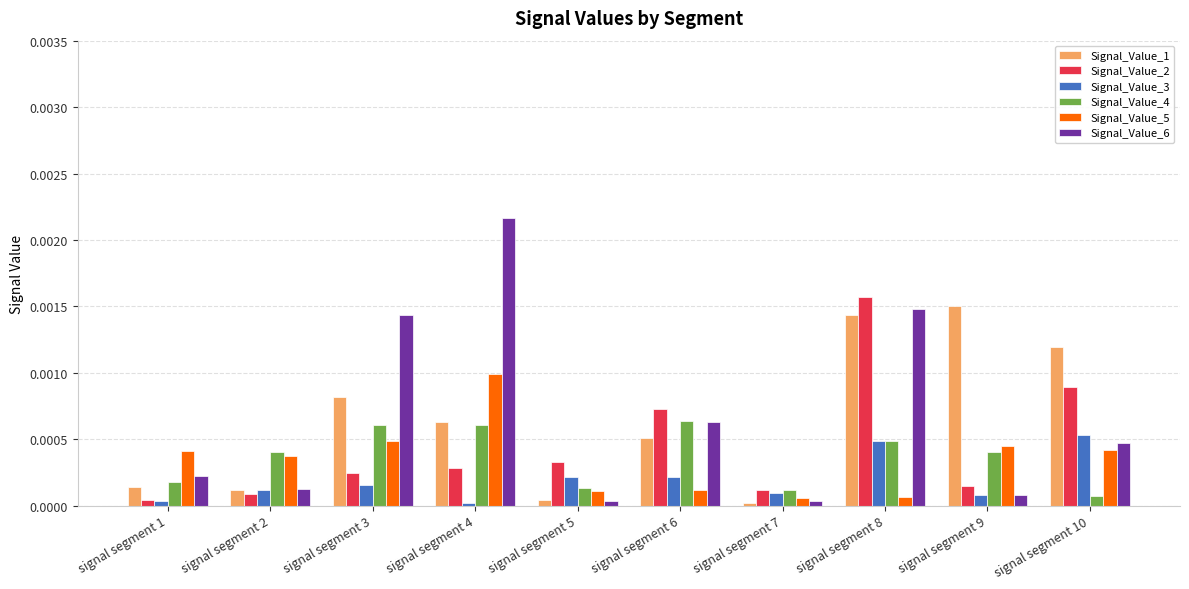

Is it true that Signal_Value_1 equals 0.0 at signal segment 10?

True